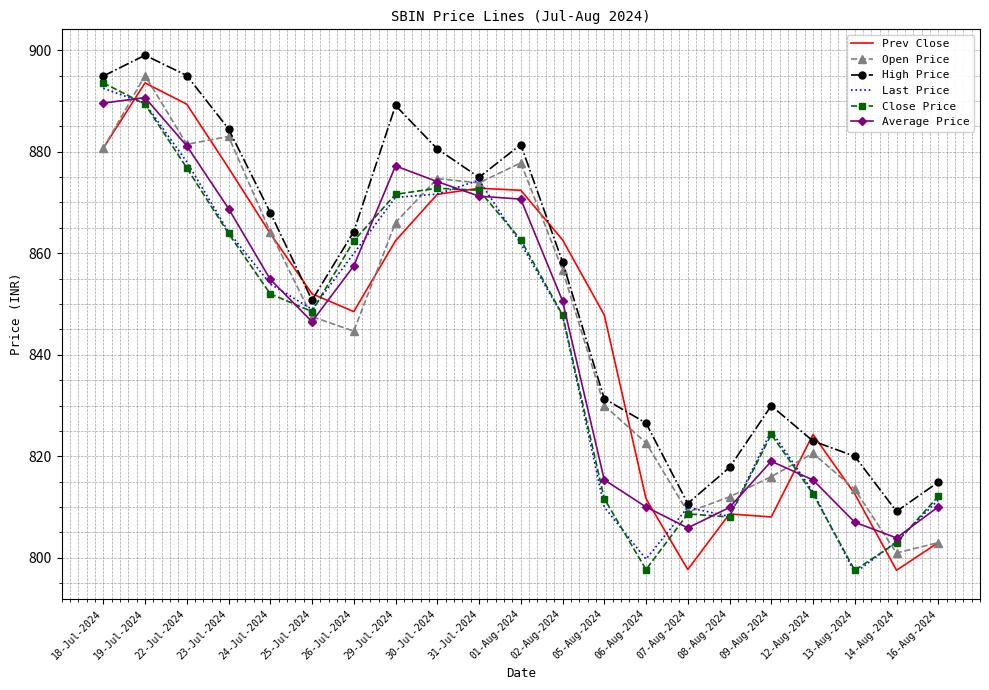

What are all the series names shown in the legend?

Prev Close, Open Price, High Price, Last Price, Close Price, Average Price